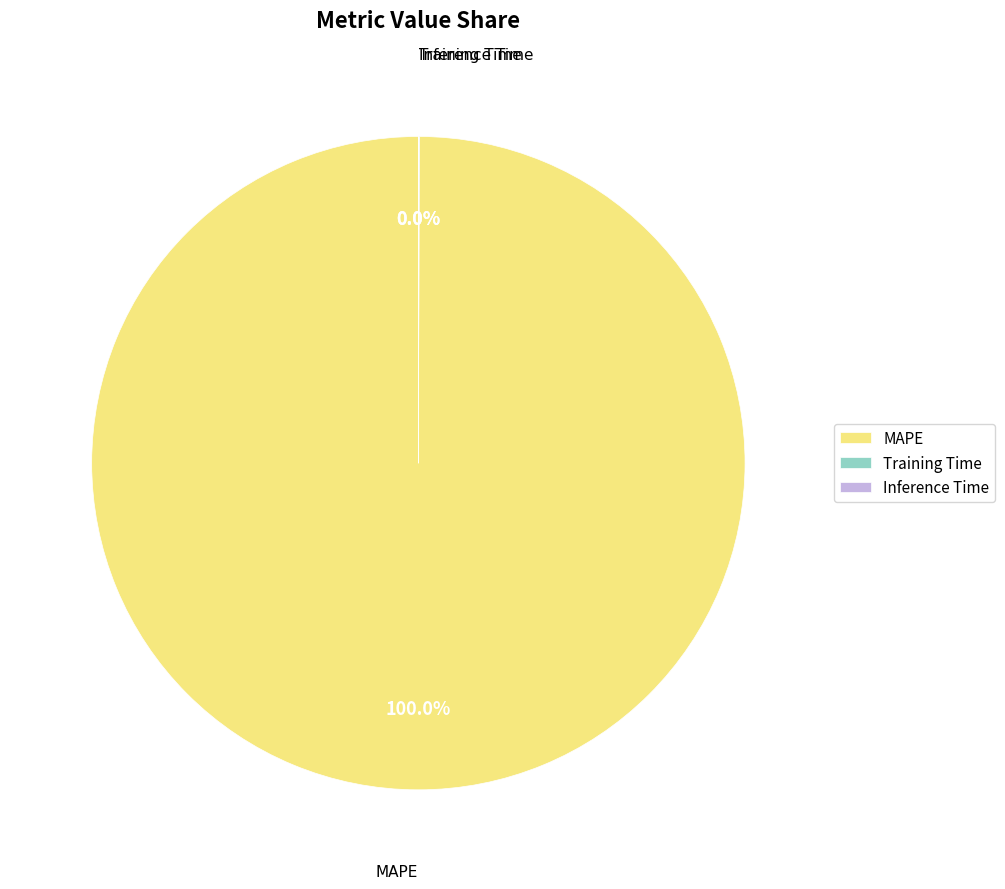

Which category accounts for the majority?

MAPE